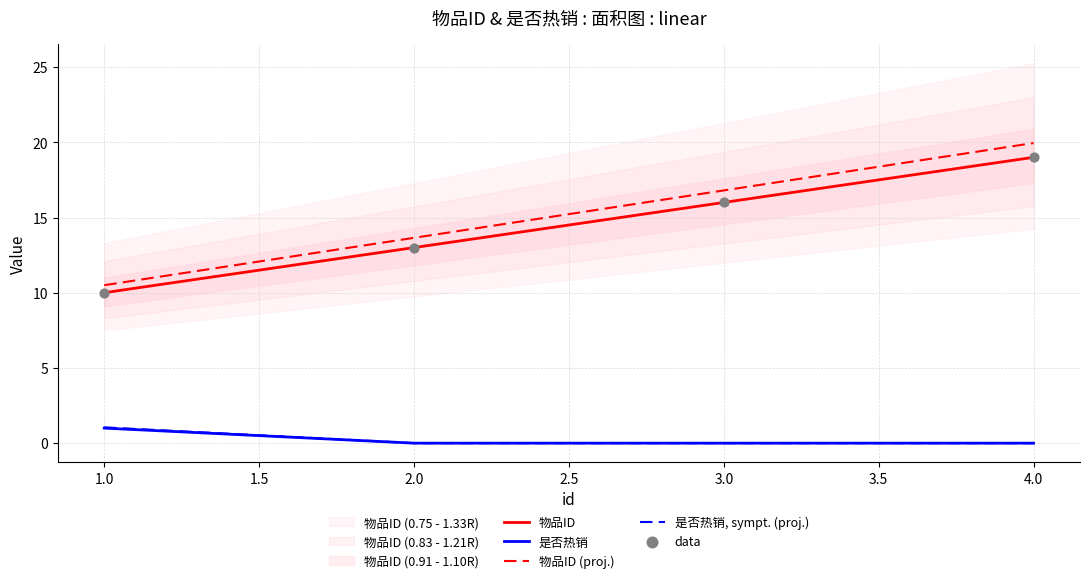

Is the value of 是否热销 at 4.0 greater than the value of 物品ID (proj.) at 1.0?

No